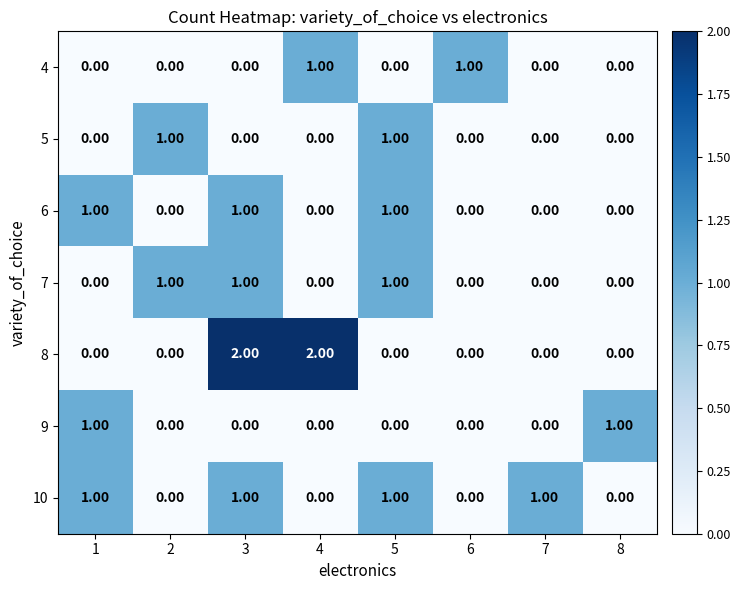

Which series has the largest range (max minus min)?

8